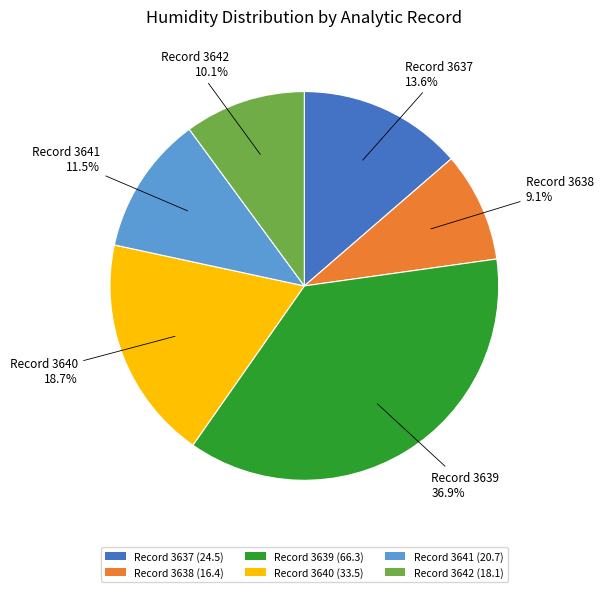

What is the total percentage of Record 3640 (33.5) and Record 3641 (20.7)?

30.2%